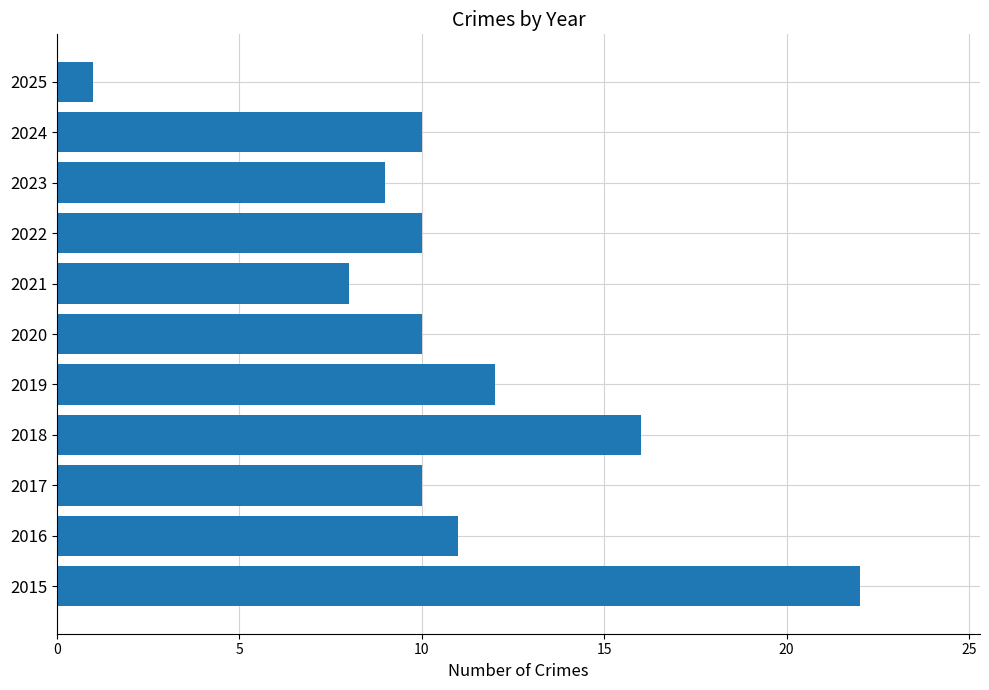

The value at 2022 is 10. True or false?

True